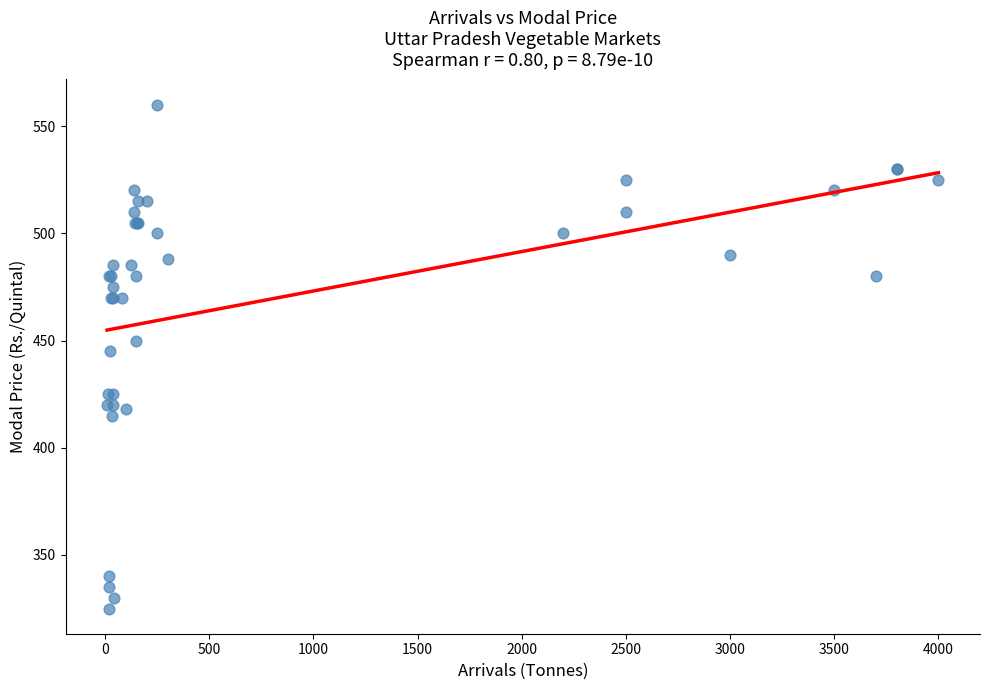

What Y value in the scatter plot is closest to 442?

445